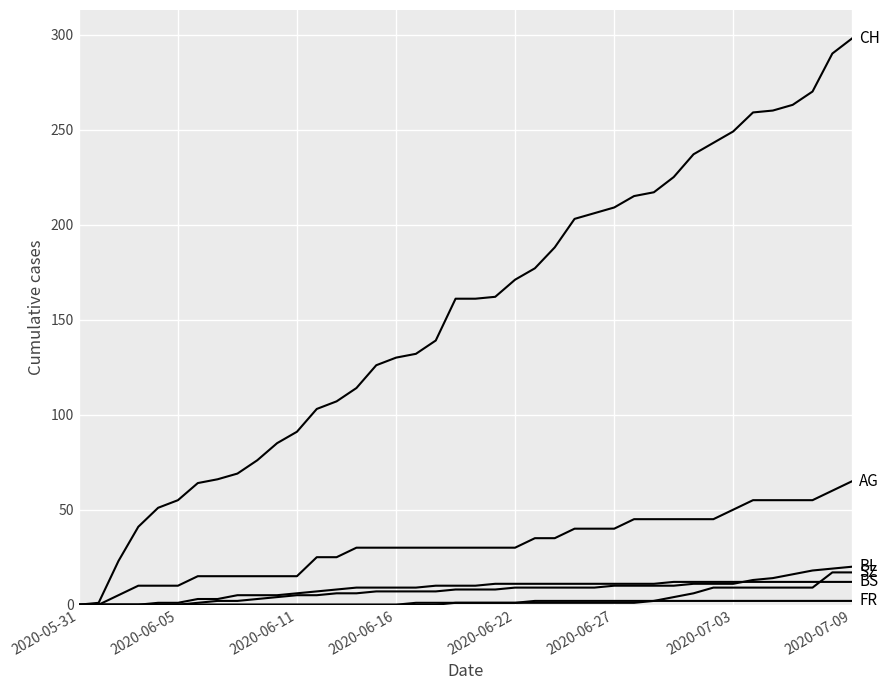

How many lines are shown in the chart?

6